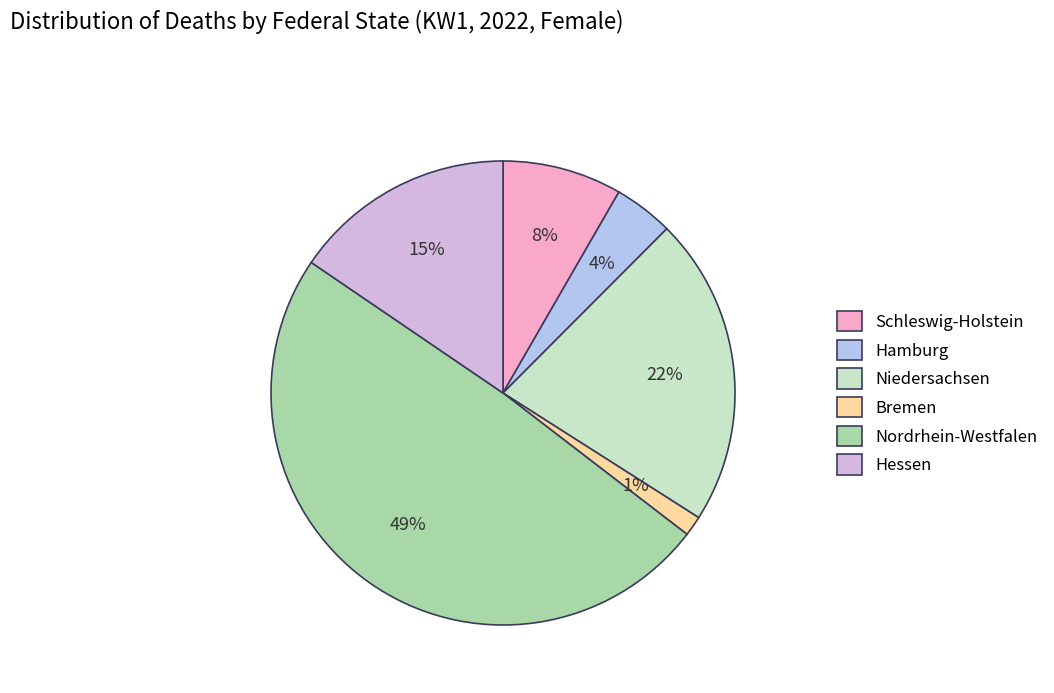

Which has a higher value, Schleswig-Holstein or Niedersachsen?

Niedersachsen